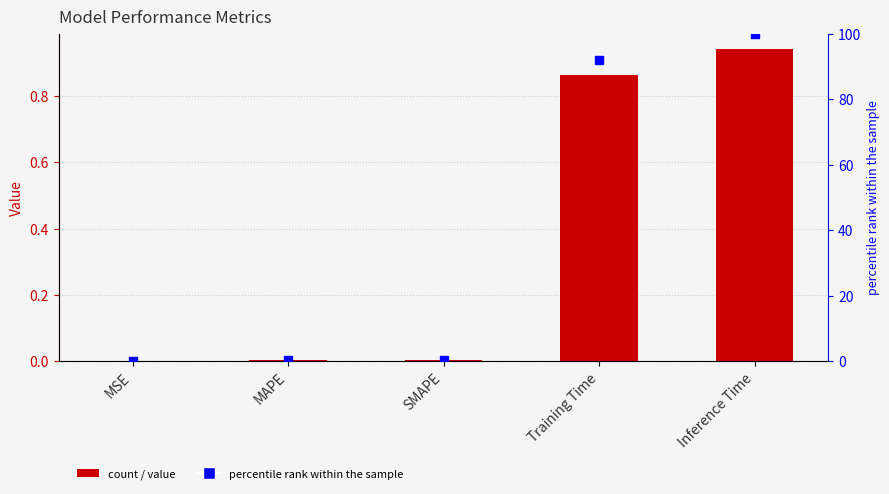

Which series has the largest total across all categories?

percentile rank within the sample